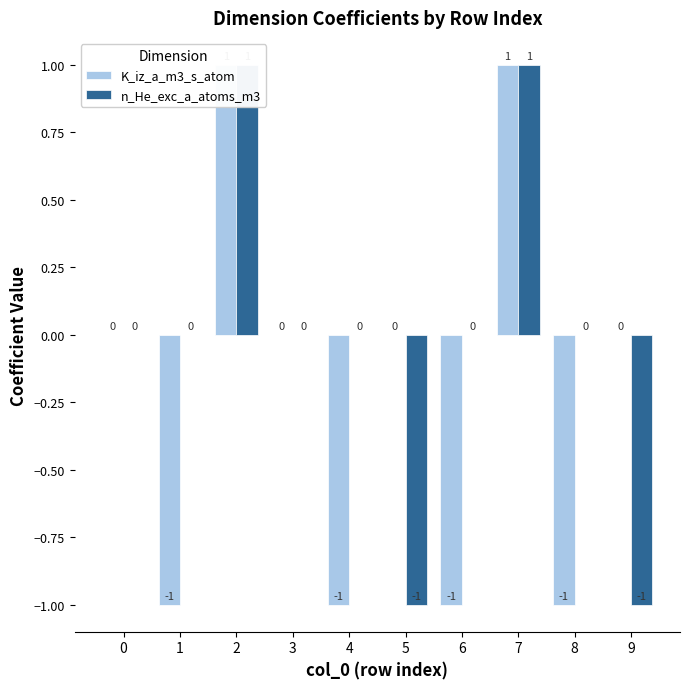

What is the total value across all series at 6?

-1